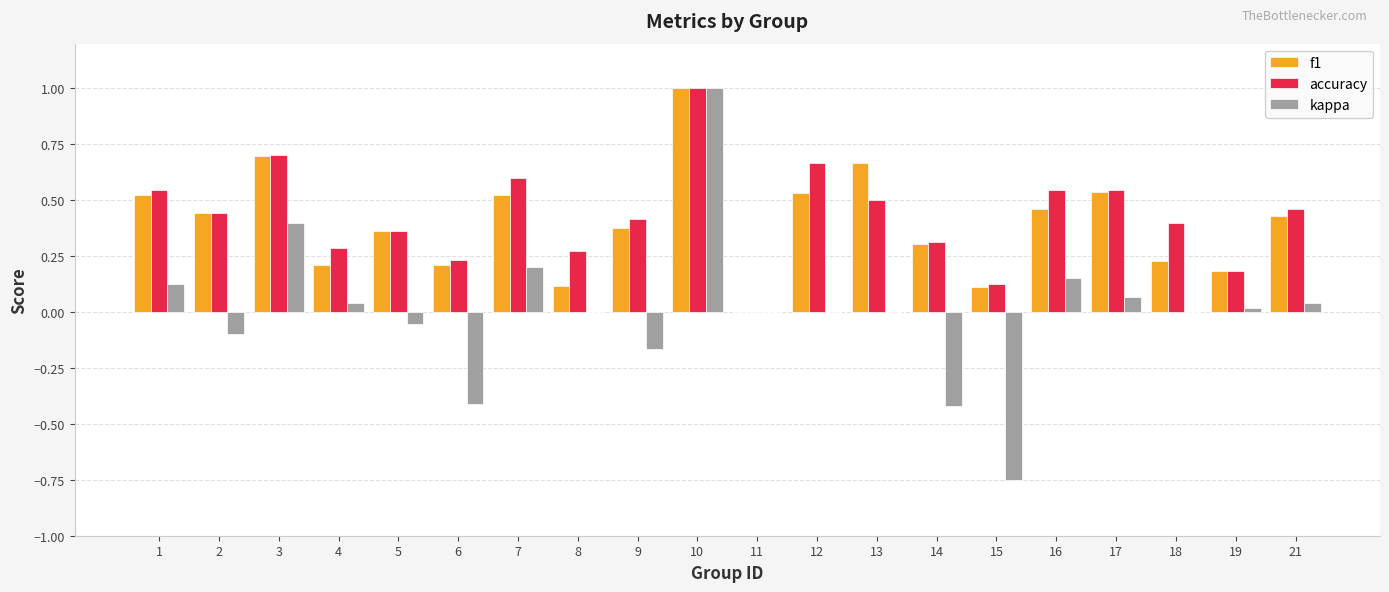

Are the bars horizontal?

No